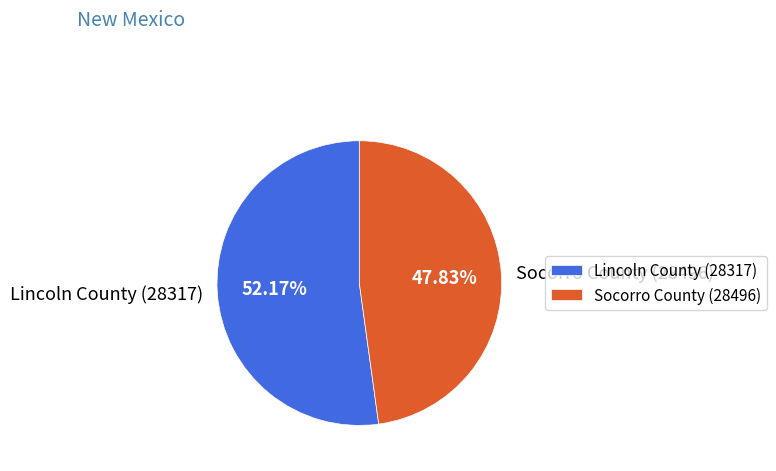

To the nearest percent, what is the difference between the Socorro County (28496) and Lincoln County (28317) slice percentages?

4%